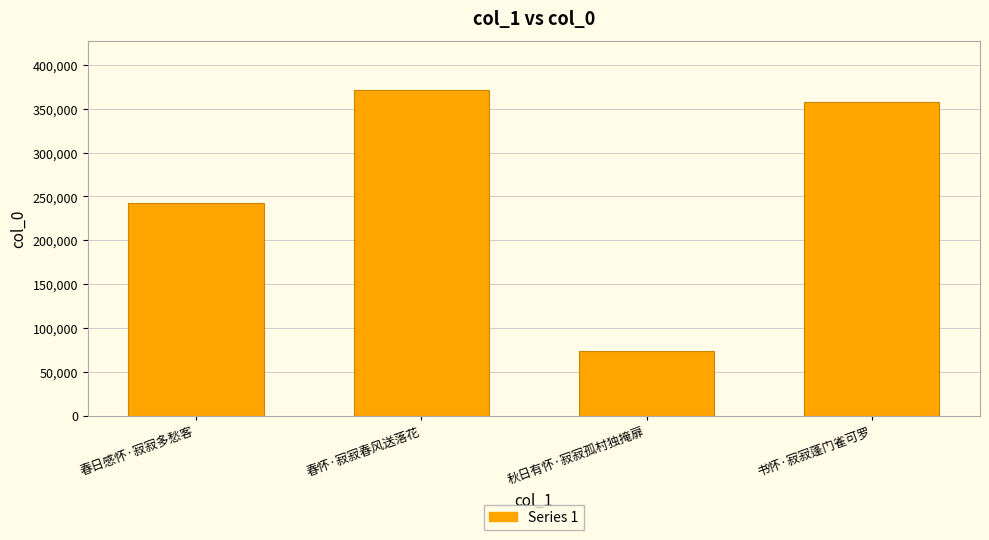

At which category does the chart reach its peak across all series?

春怀·寂寂春风送落花